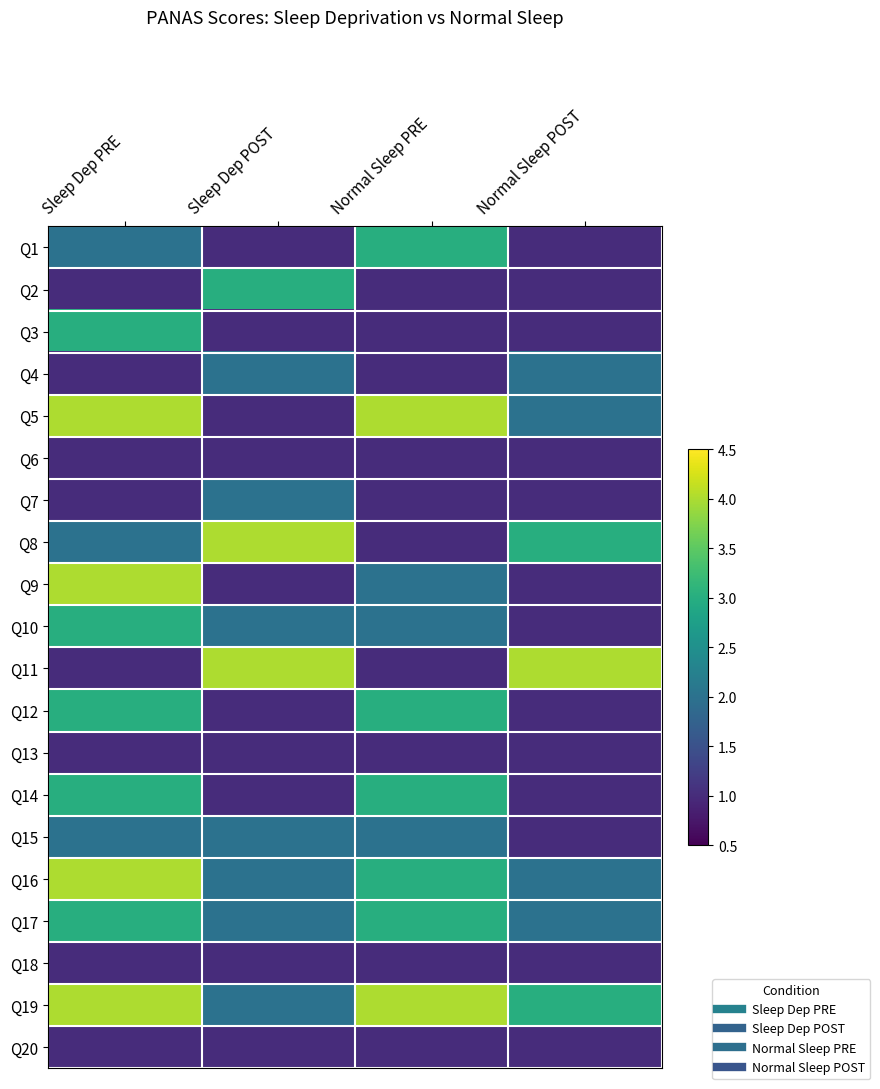

What is the maximum value shown in the chart?

4